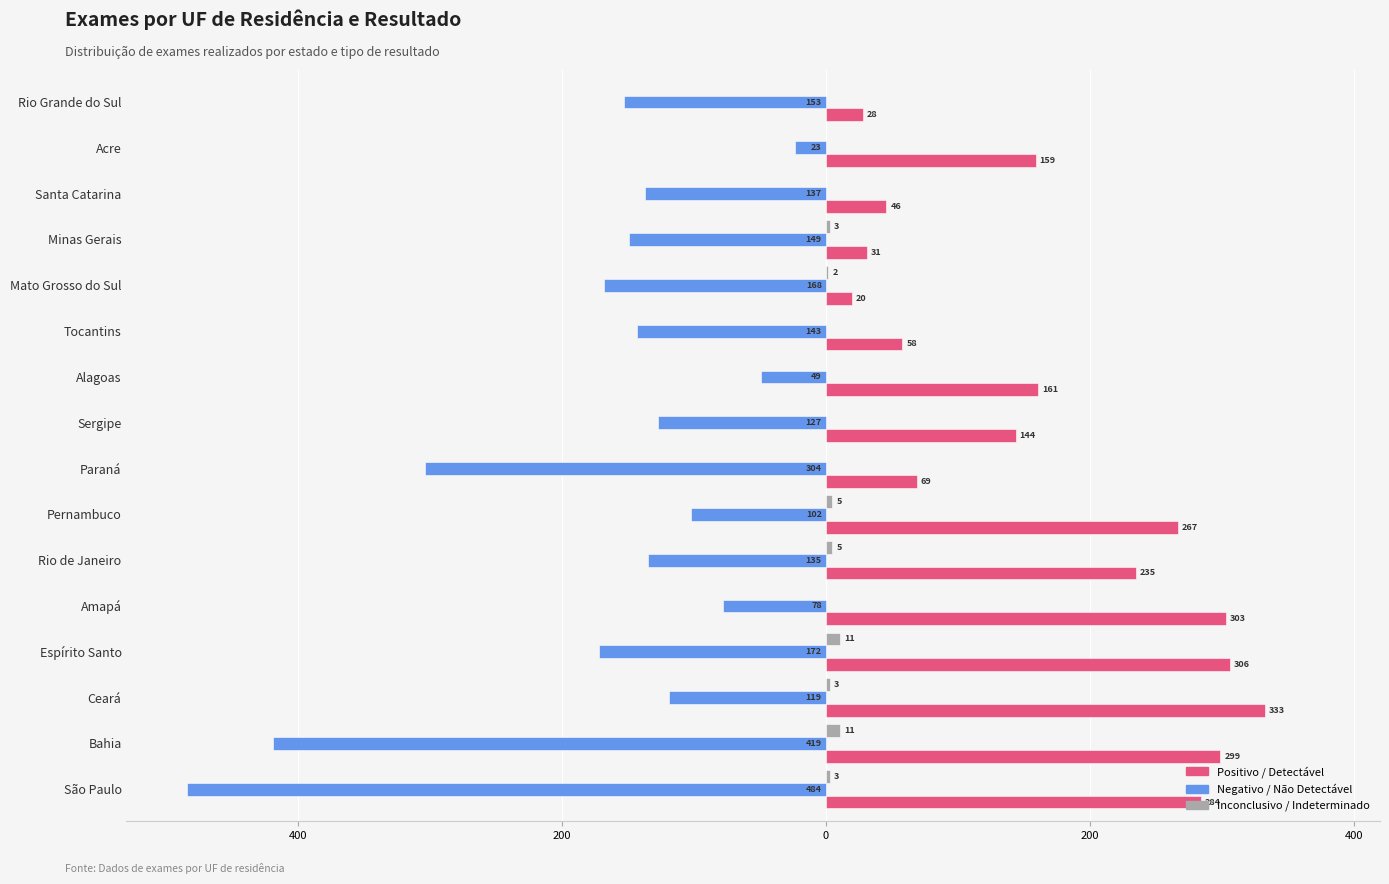

What are all the series names shown in the legend?

Positivo / Detectável, Negativo / Não Detectável, Inconclusivo / Indeterminado